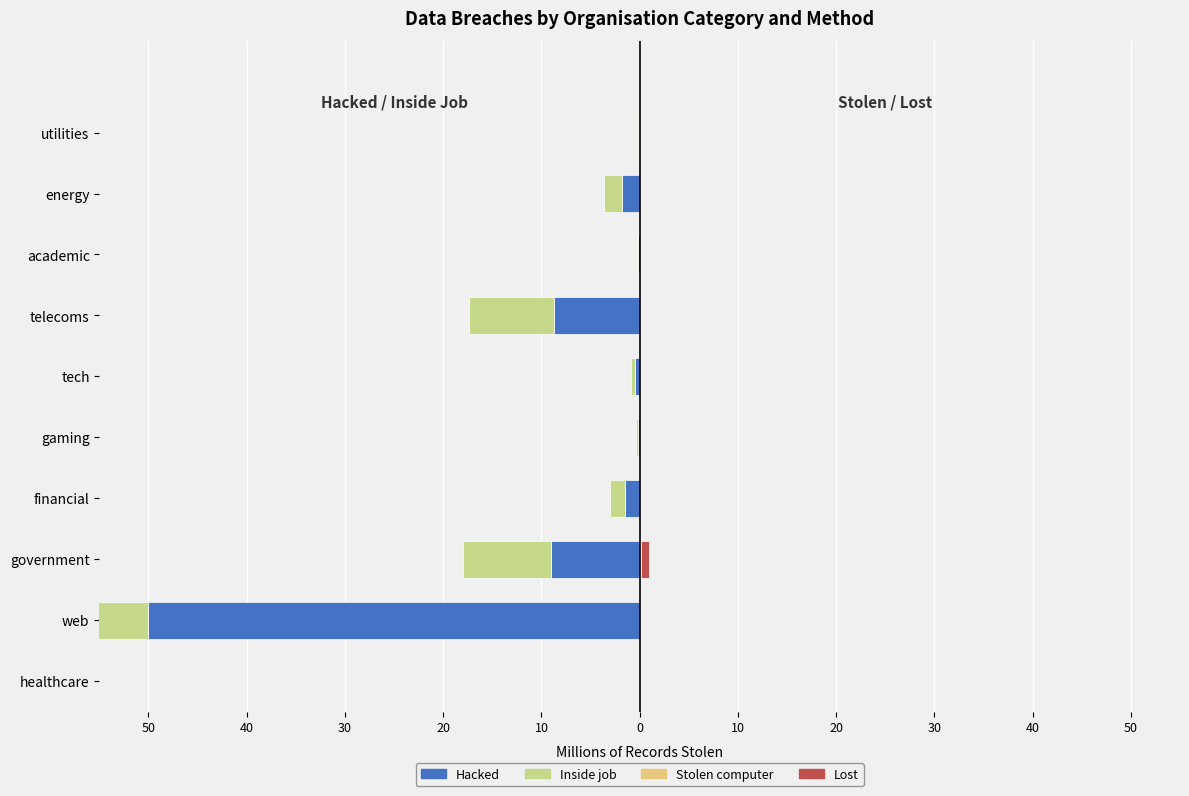

Does the chart contain any negative values?

Yes